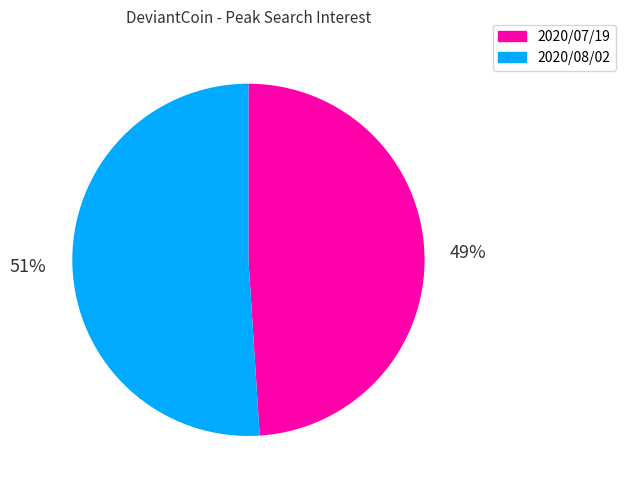

What percentage is the 2020/08/02 slice, to the nearest percent?

51%